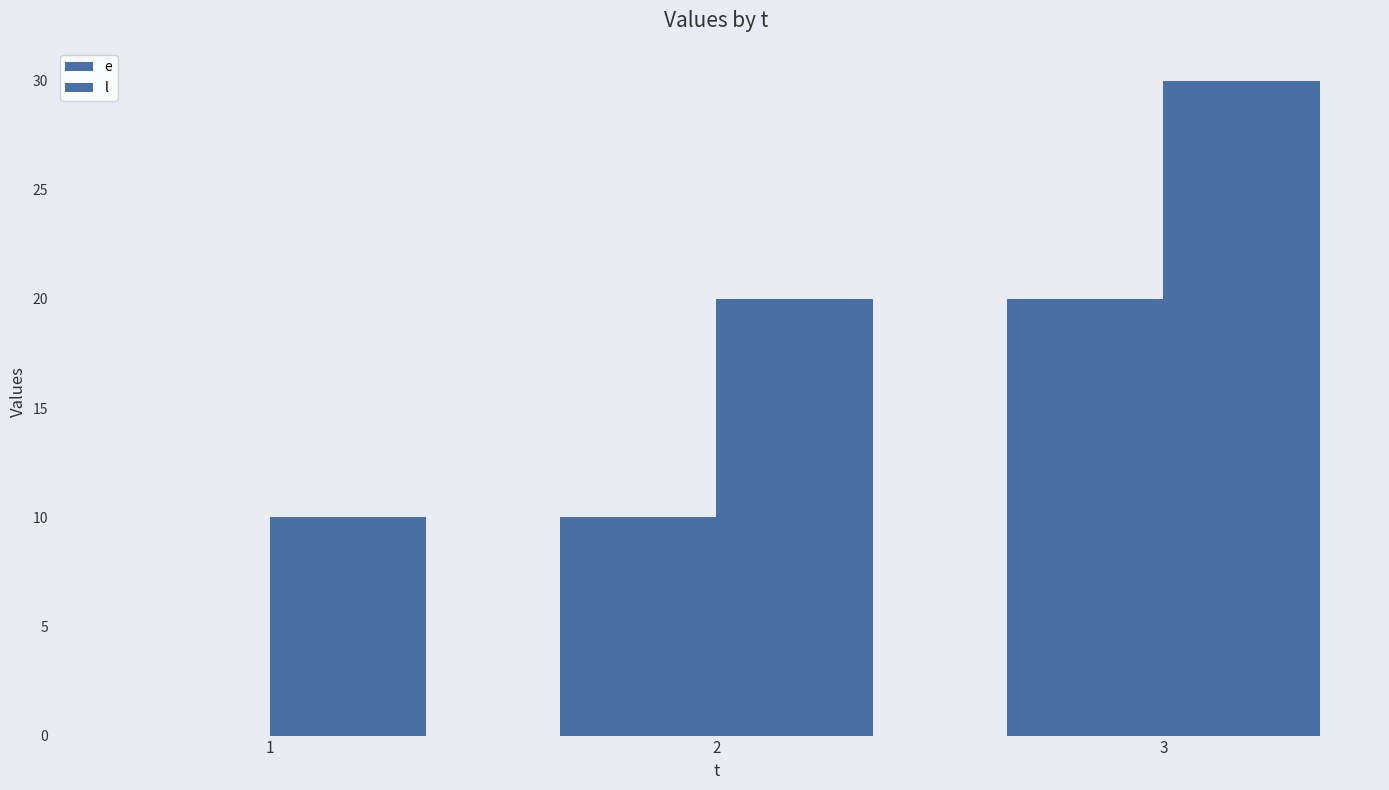

At which label does e reach its peak?

3